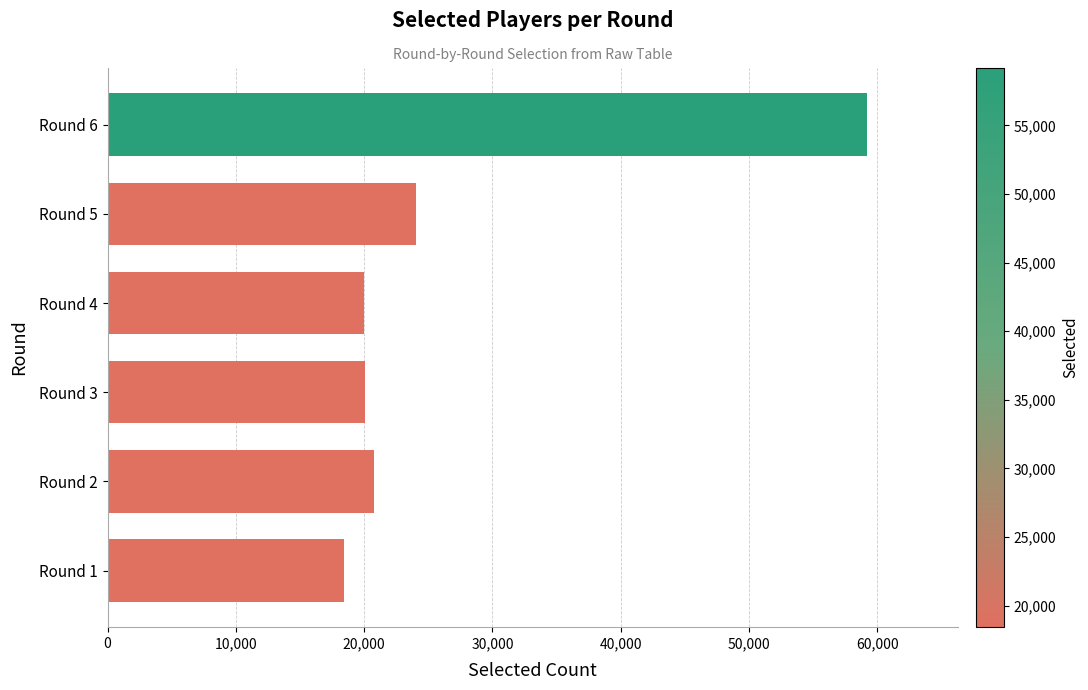

What is the difference between the second highest and second lowest values?

4026